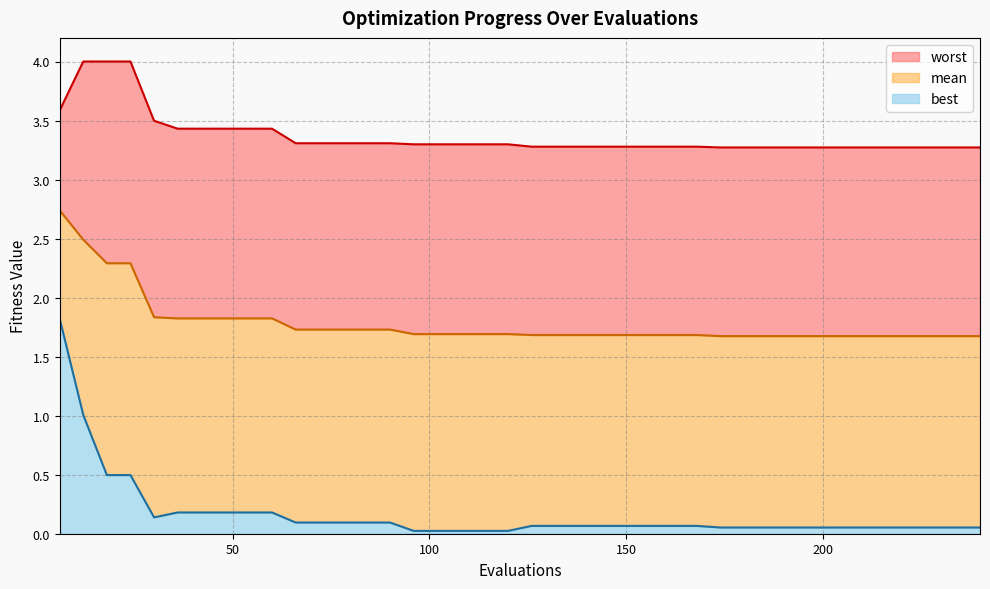

What is the approximate value of best at 54?

0.2